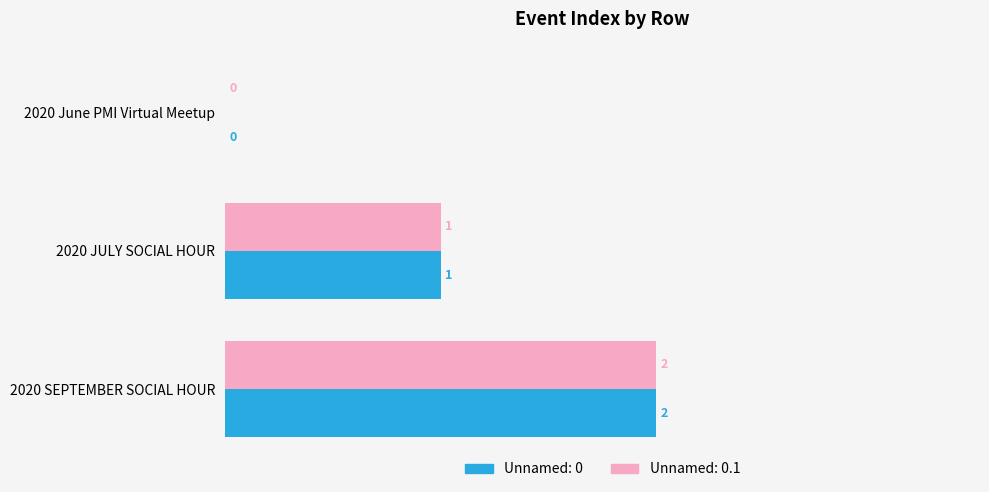

What is the average value of the Unnamed: 0.1 series?

1